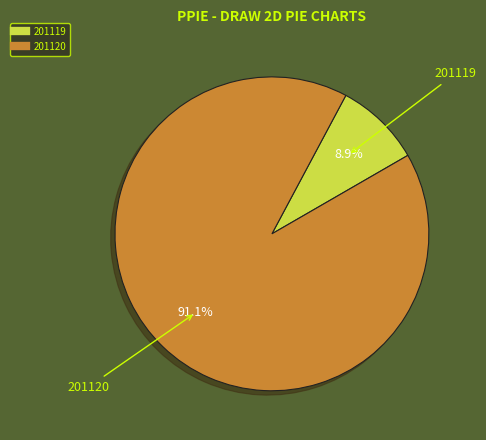

Rank the categories by value from highest to lowest.

201120, 201119